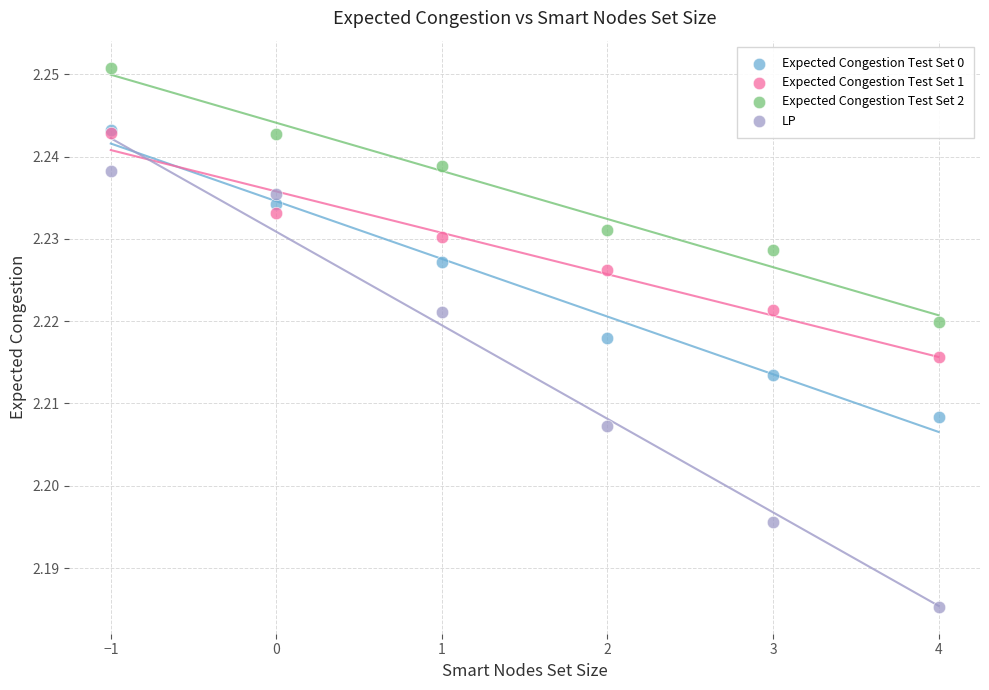

Which series has the largest Y range (max minus min)?

LP